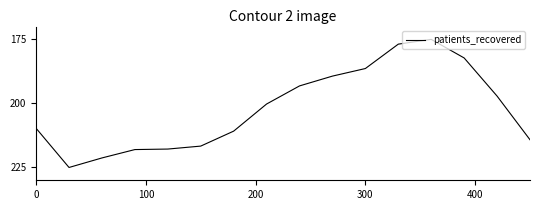

What is the minimum value shown in the chart?

175.0